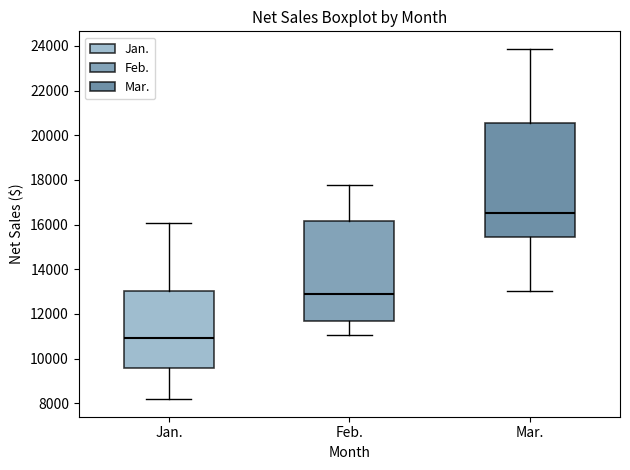

Where is the upper edge of the box for Feb. on the y-axis? The values are not printed on the chart, so give them approximately, as read against the axis.

16200